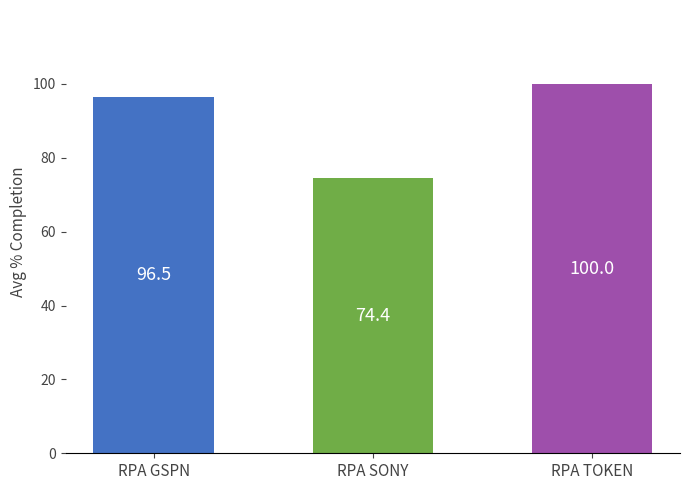

At which category does the chart reach its minimum across all series?

RPA SONY